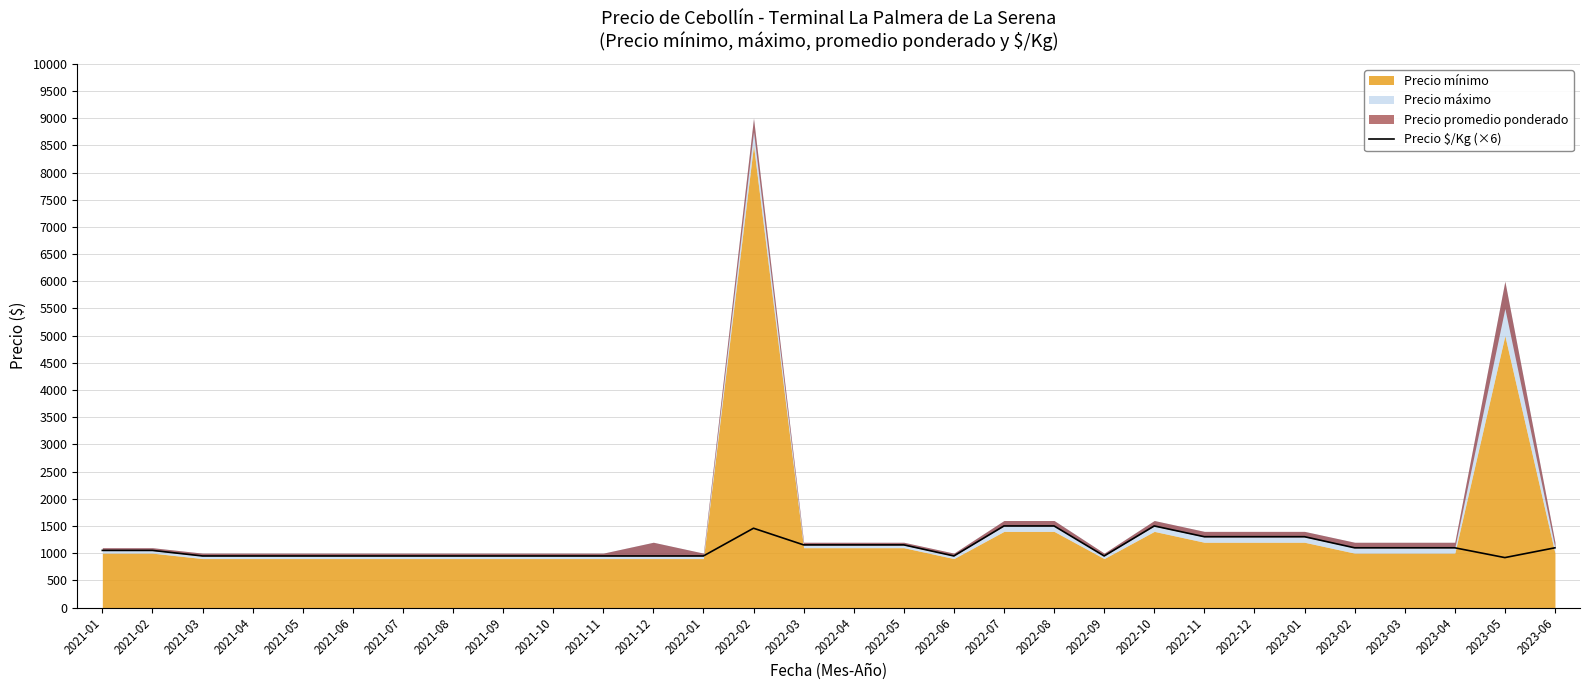

What is the minimum value for Precio $/Kg (×6)?

918